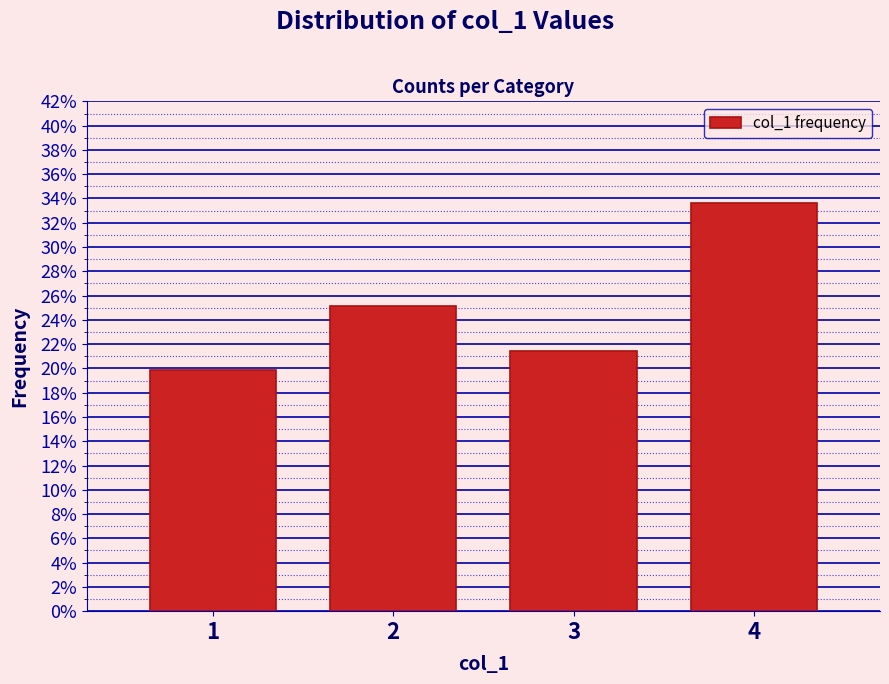

Reading left to right, list all the values displayed in this chart.

1=19.8	2=25.1	3=21.5	4=33.6